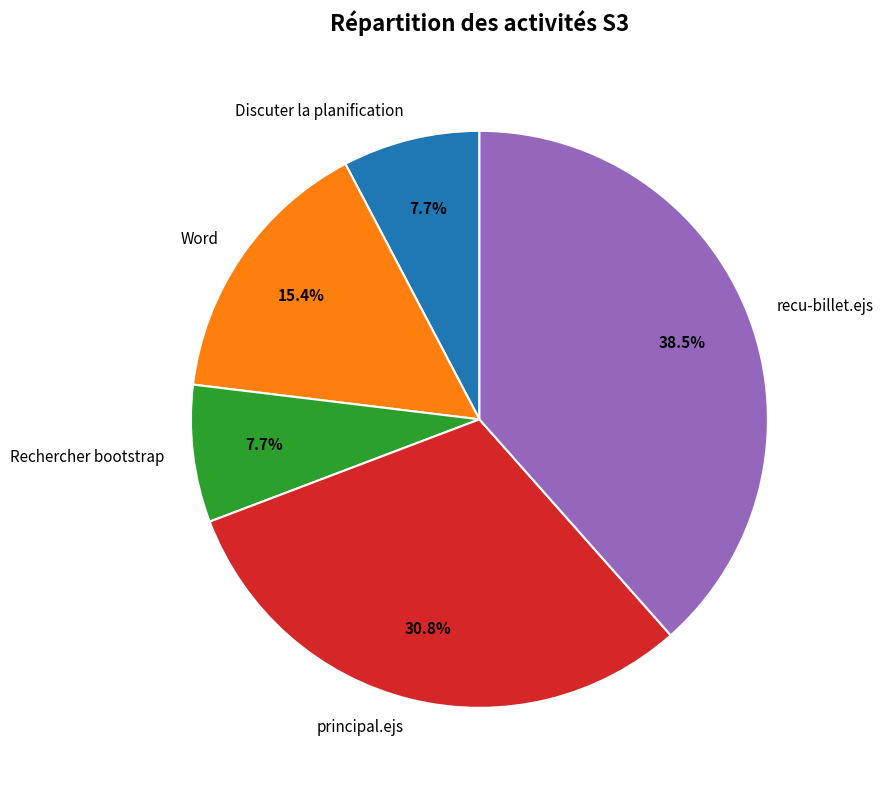

Is there any slice that represents more than half of the pie?

No